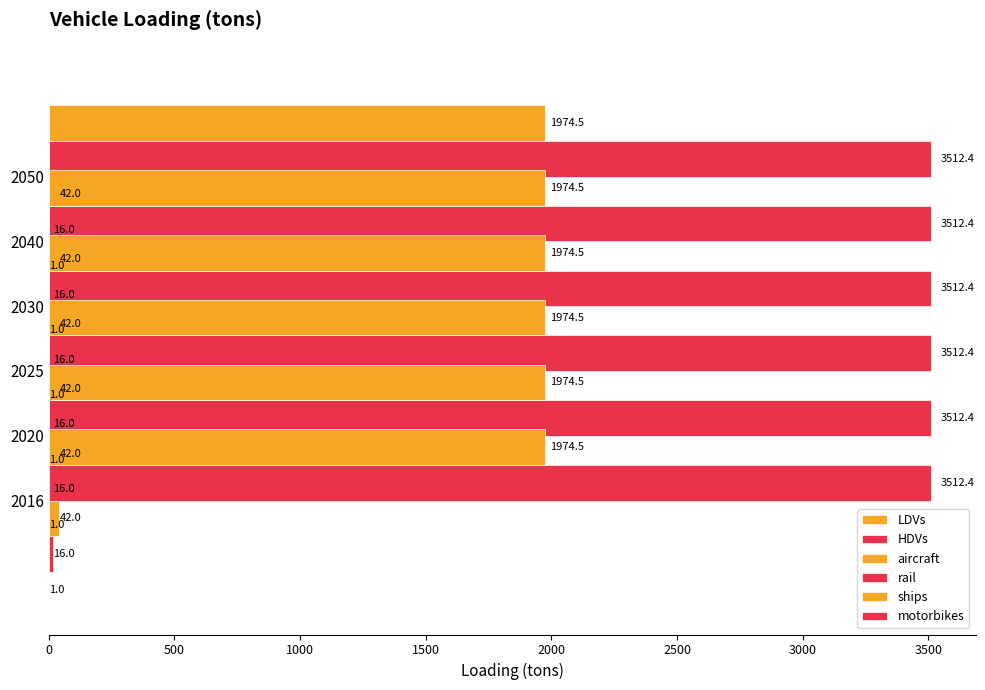

Which series has the largest range (max minus min)?

LDVs